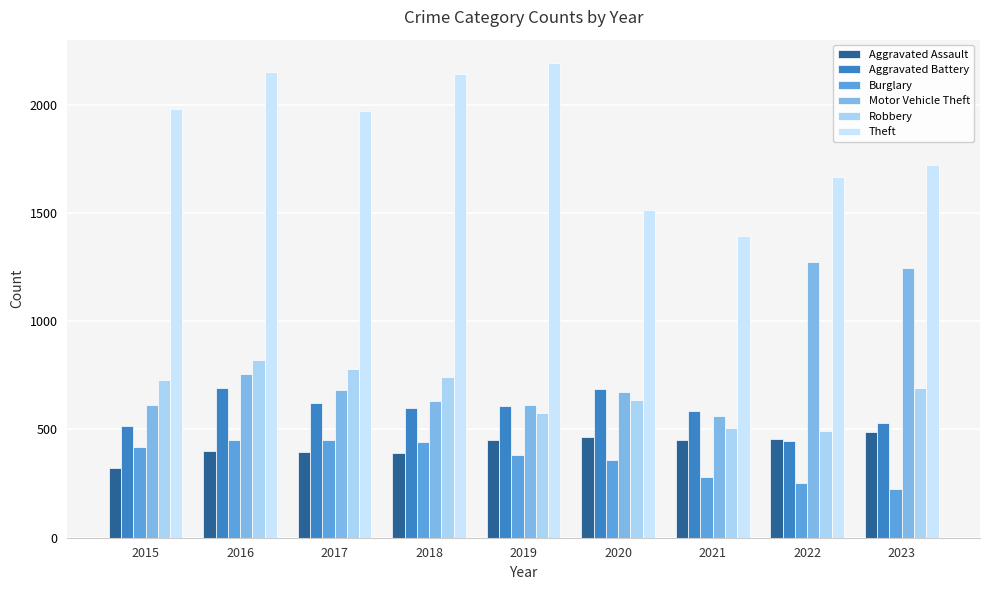

How many bars are there in each group?

6